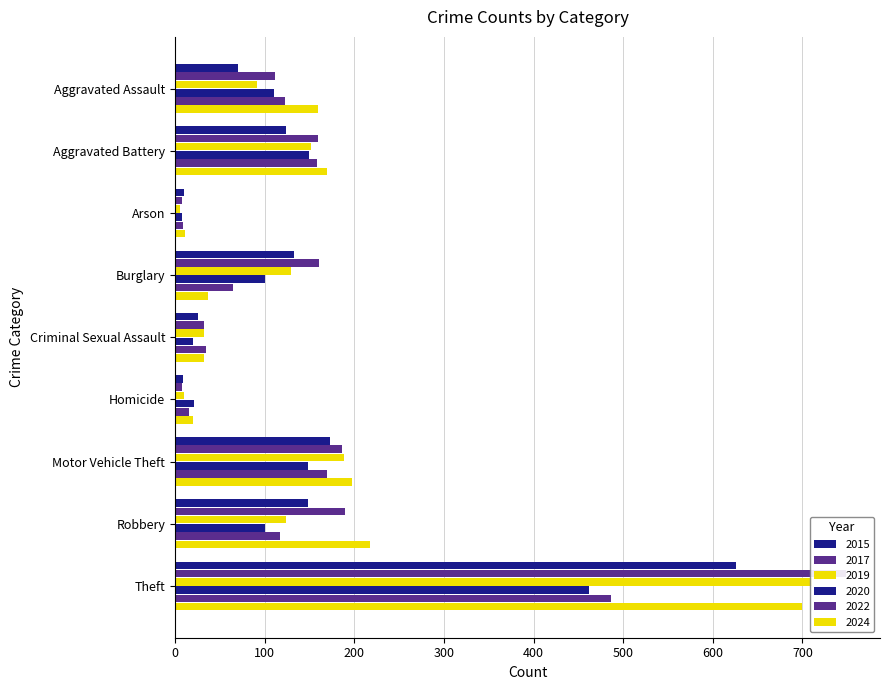

Reading right to left, extract all data points from this chart.

2015: 626	149	173	9	26	133	10	124	70
2017: 749	190	186	8	32	161	8	160	112
2019: 711	124	189	10	32	129	6	152	92
2020: 462	101	148	21	20	100	8	150	110
2022: 486	117	170	16	35	65	9	158	123
2024: 700	218	197	20	33	37	11	170	160